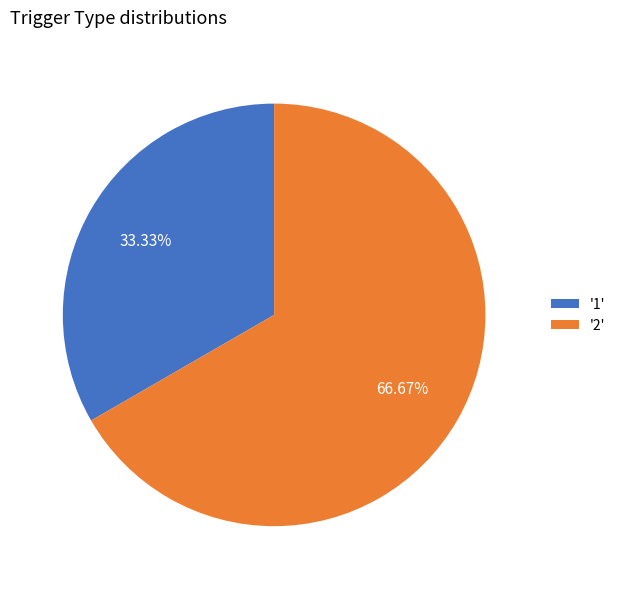

Count the number of slices in the pie.

2